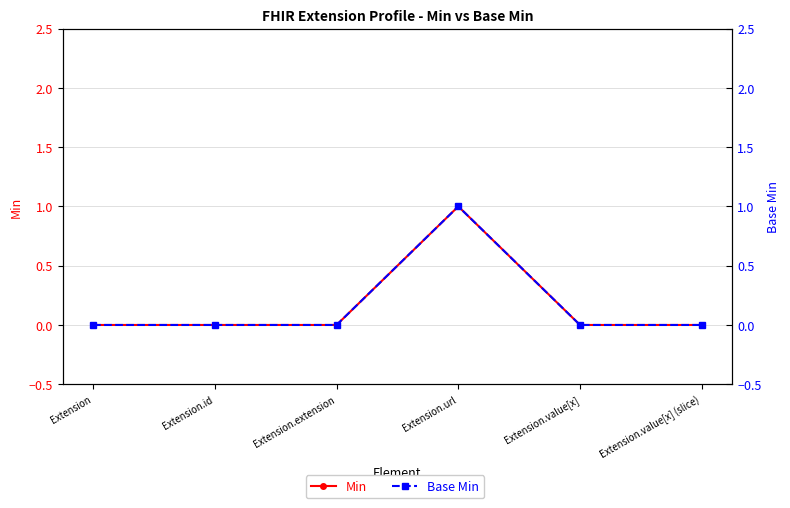

True or false: Min and Base Min cross at least once.

False